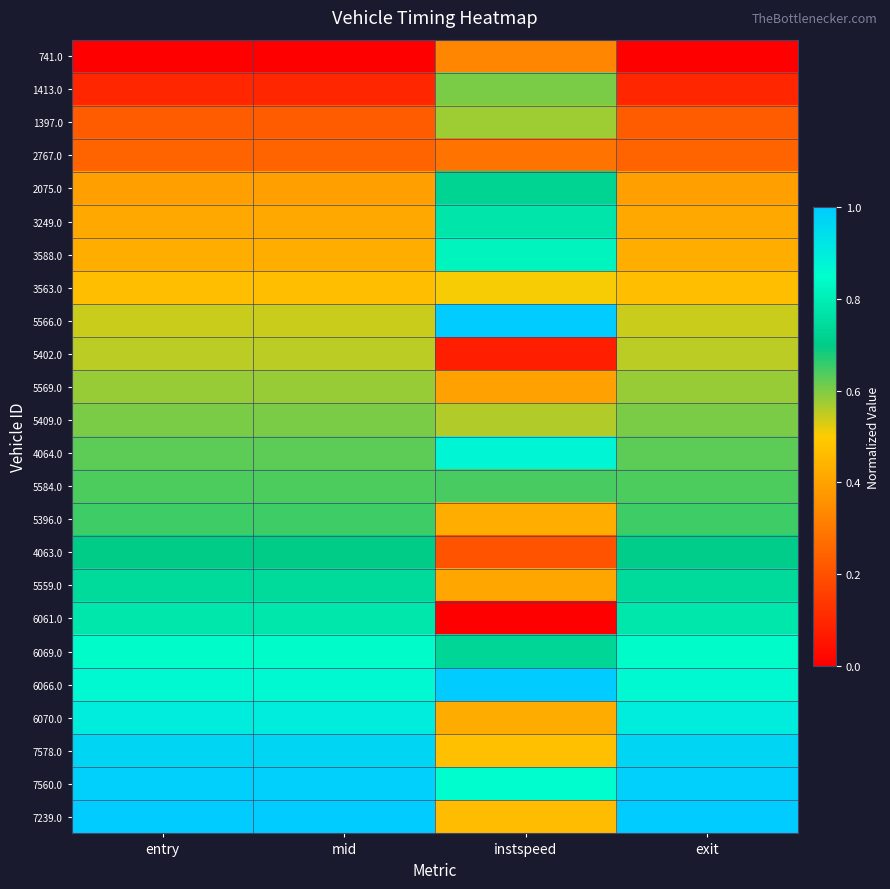

Which series has the largest range (max minus min)?

6061.0